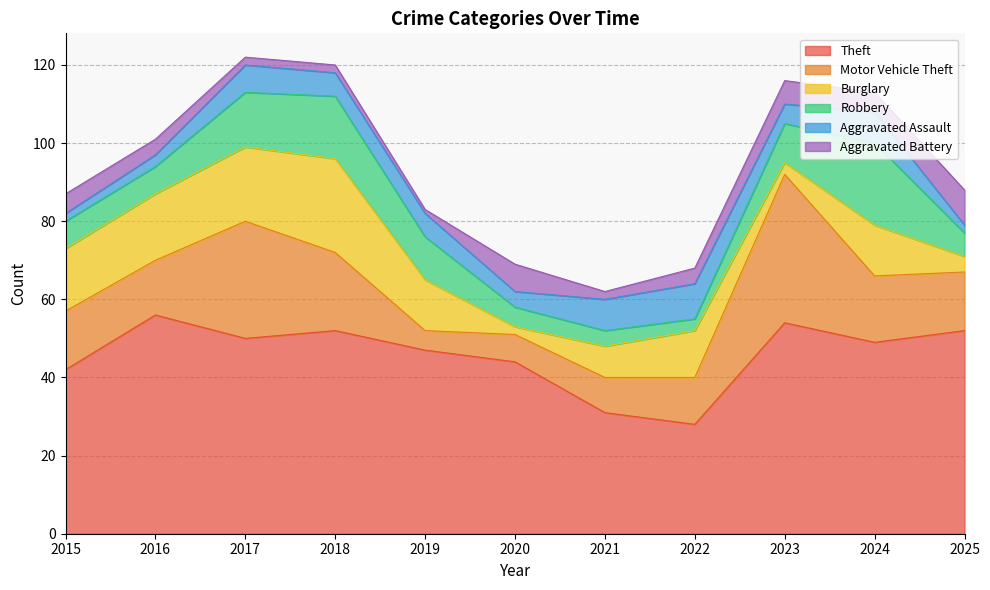

List the labels in order of Robbery value, smallest first.

2022, 2021, 2020, 2025, 2015, 2016, 2023, 2019, 2017, 2018, 2024